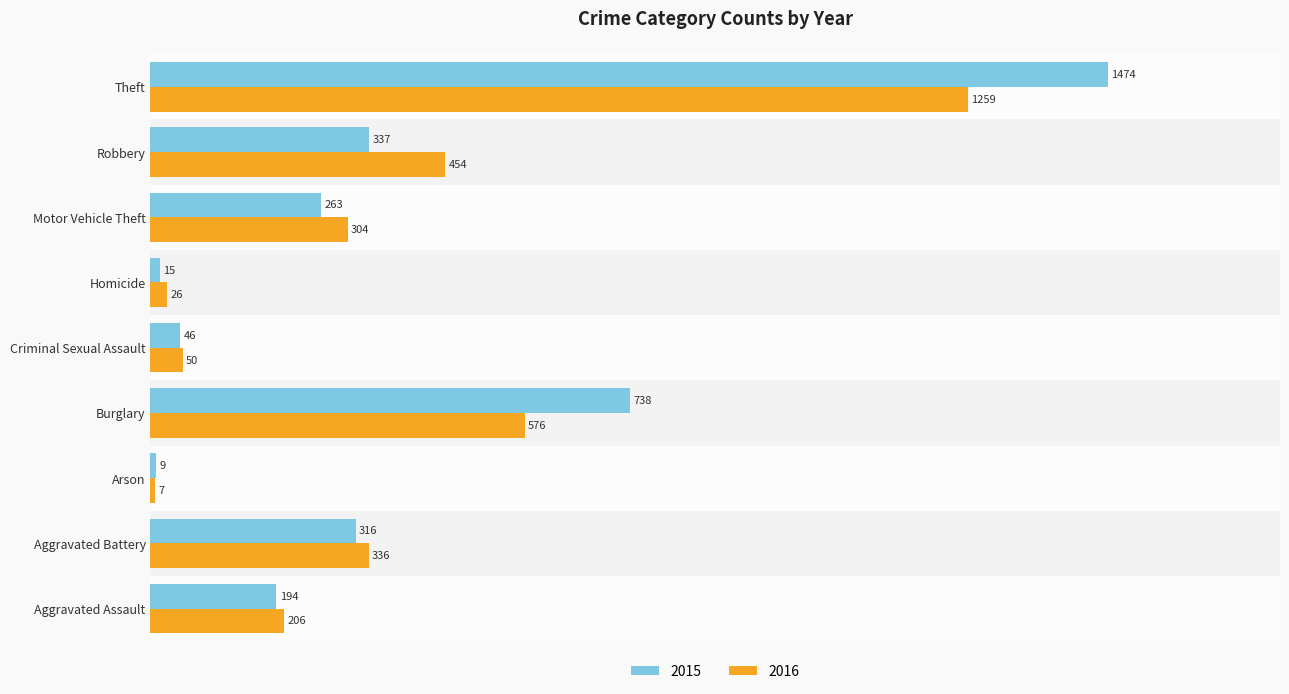

What is the sum of all 2015 values?

3392